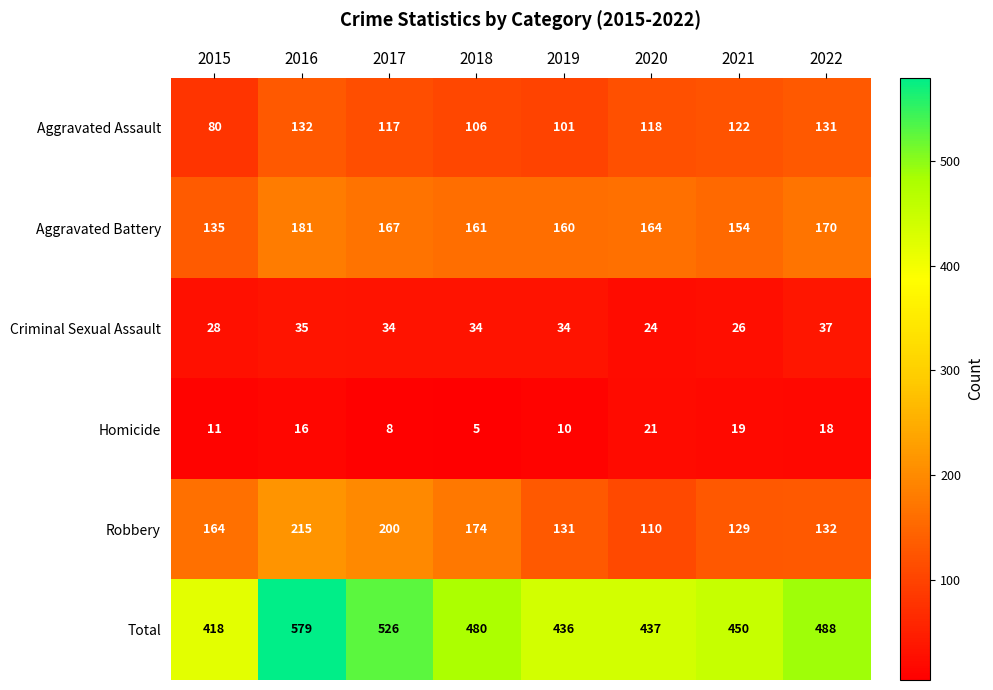

What is the difference between the second highest and minimum values in the Criminal Sexual Assault series?

11